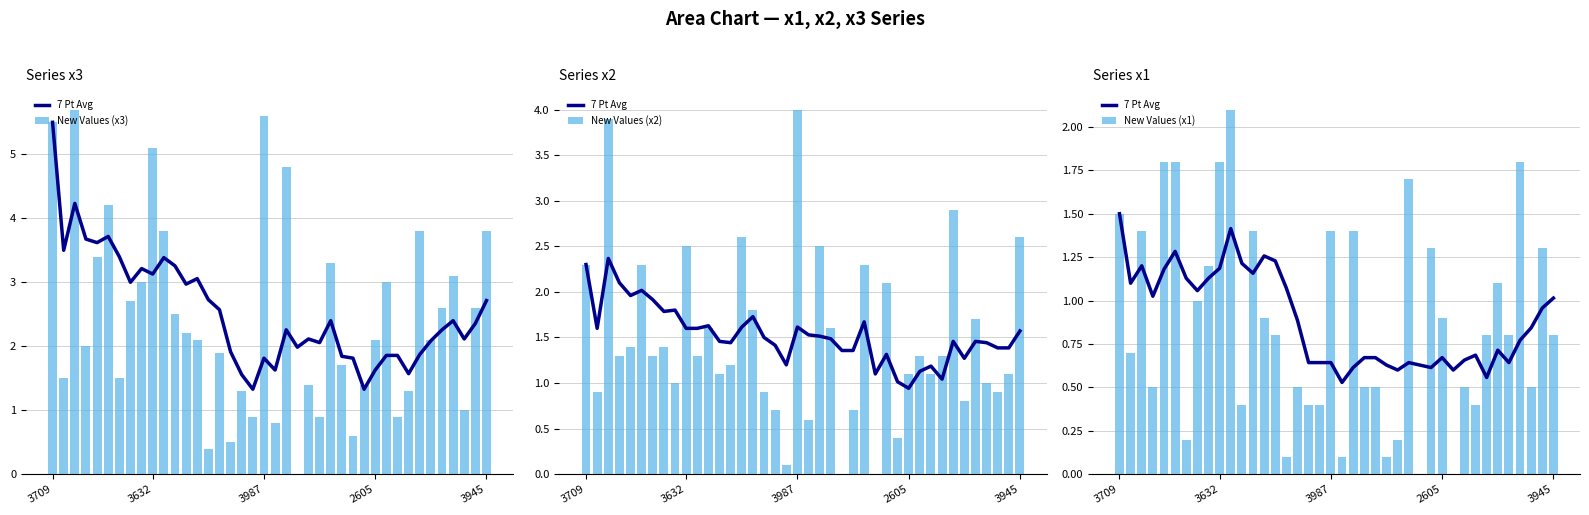

What is the difference between the second highest and second lowest values in the New Values (x2) series?

3.9